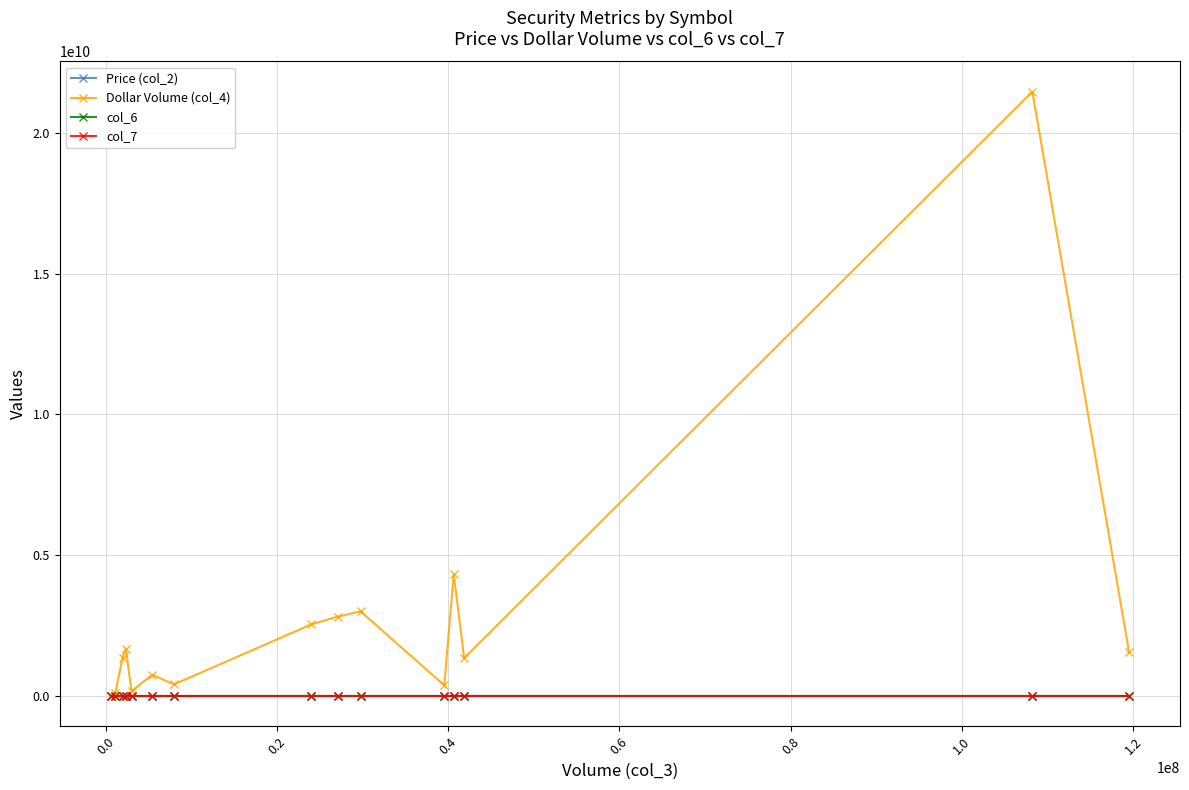

Which series has the largest range (max minus min)?

Dollar Volume (col_4)